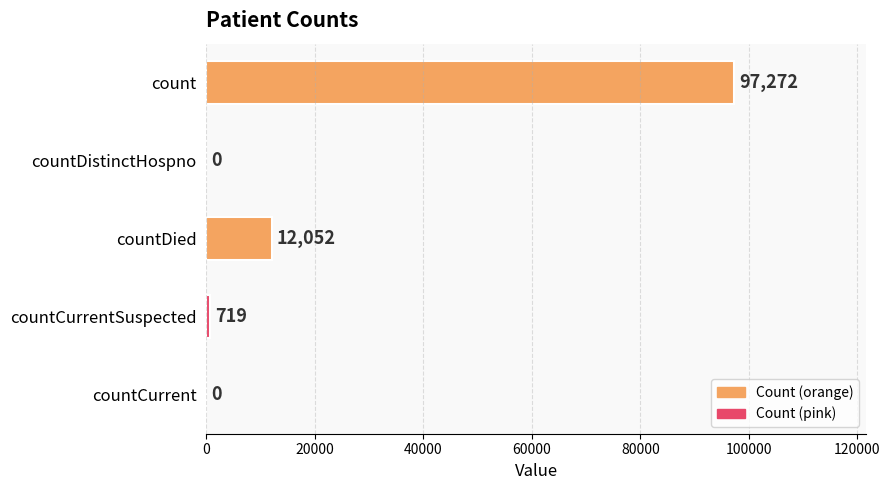

Which has a higher value, countDistinctHospno or countDied?

countDied